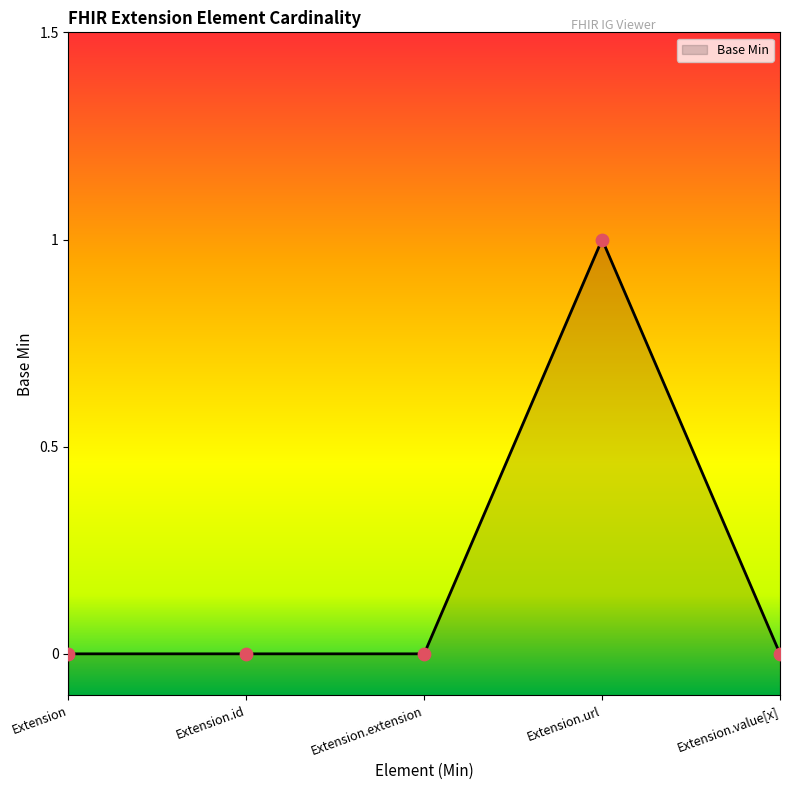

Which has a higher value, Extension.extension or Extension.id?

Extension.extension